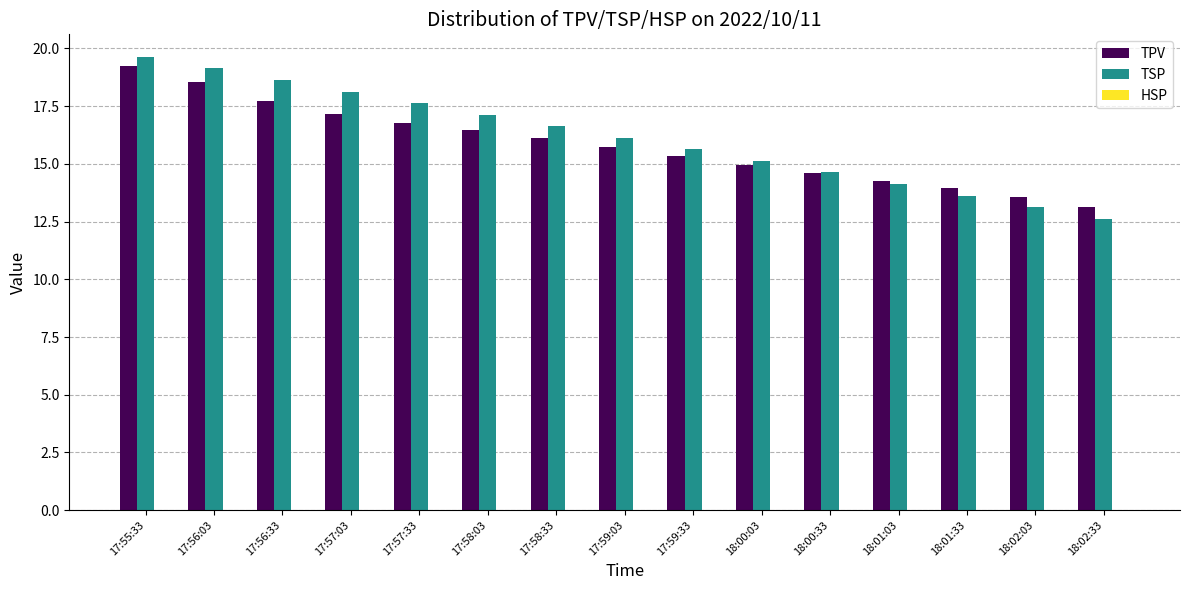

How many groups of bars are there?

15